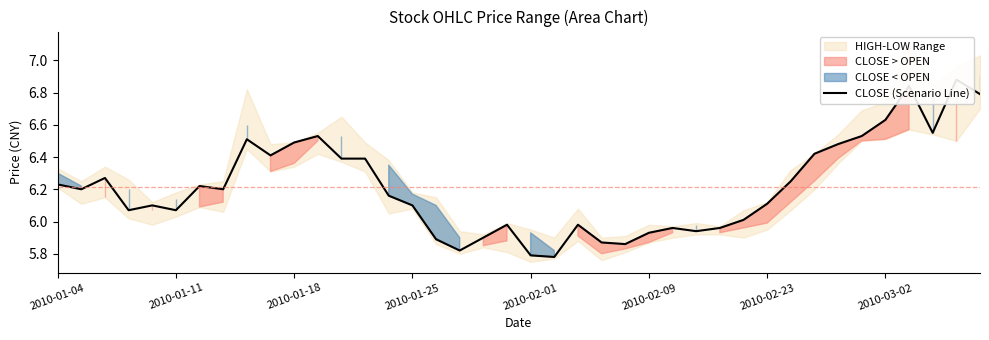

True or false: there are more than 1 points higher than both neighbors.

True